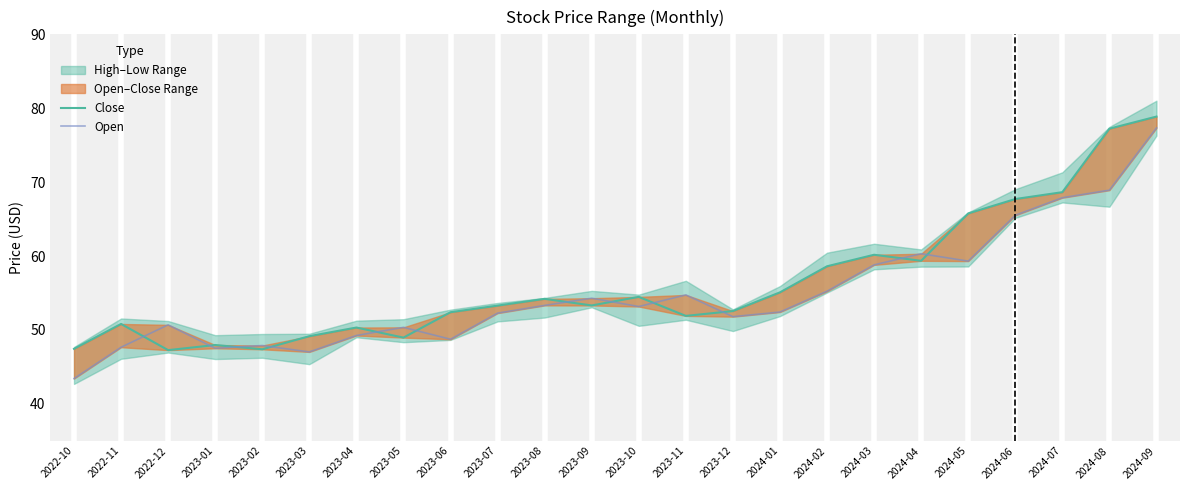

What is the minimum value shown in the chart?

43.4